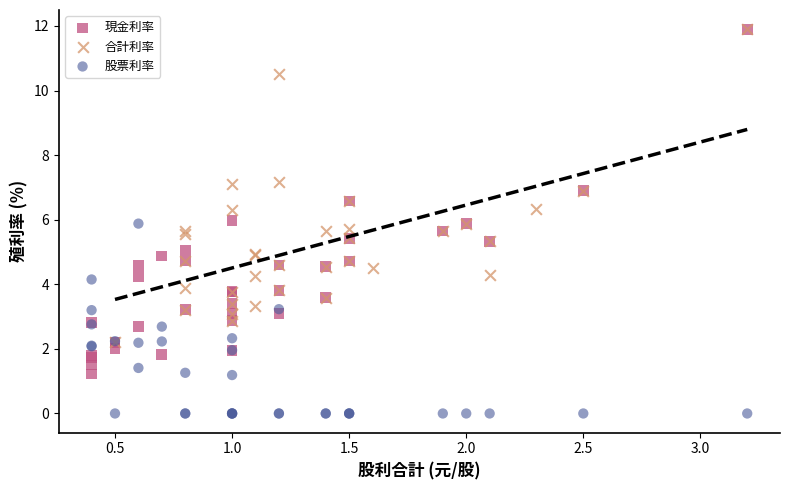

What are all the series names shown in the legend?

現金利率, 合計利率, 股票利率